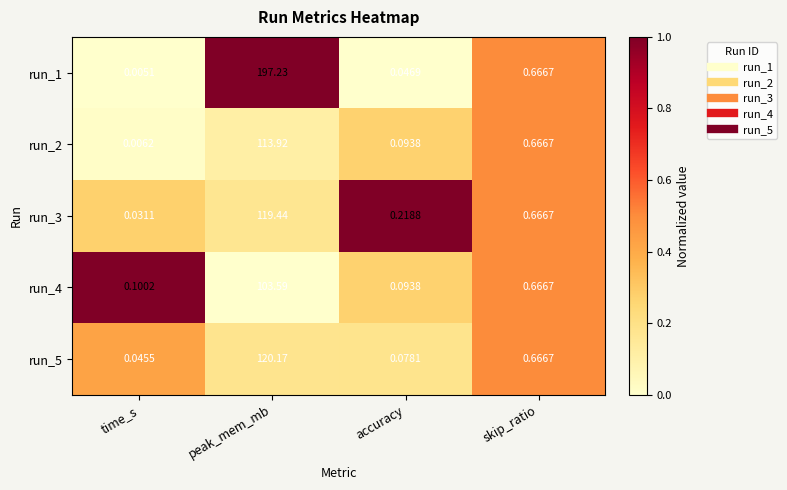

List the labels in order of run_3 value, largest first.

peak_mem_mb, skip_ratio, accuracy, time_s